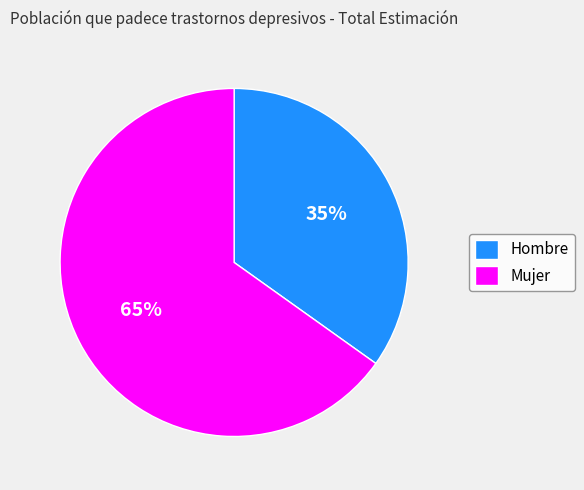

How many slices are in this pie chart?

2